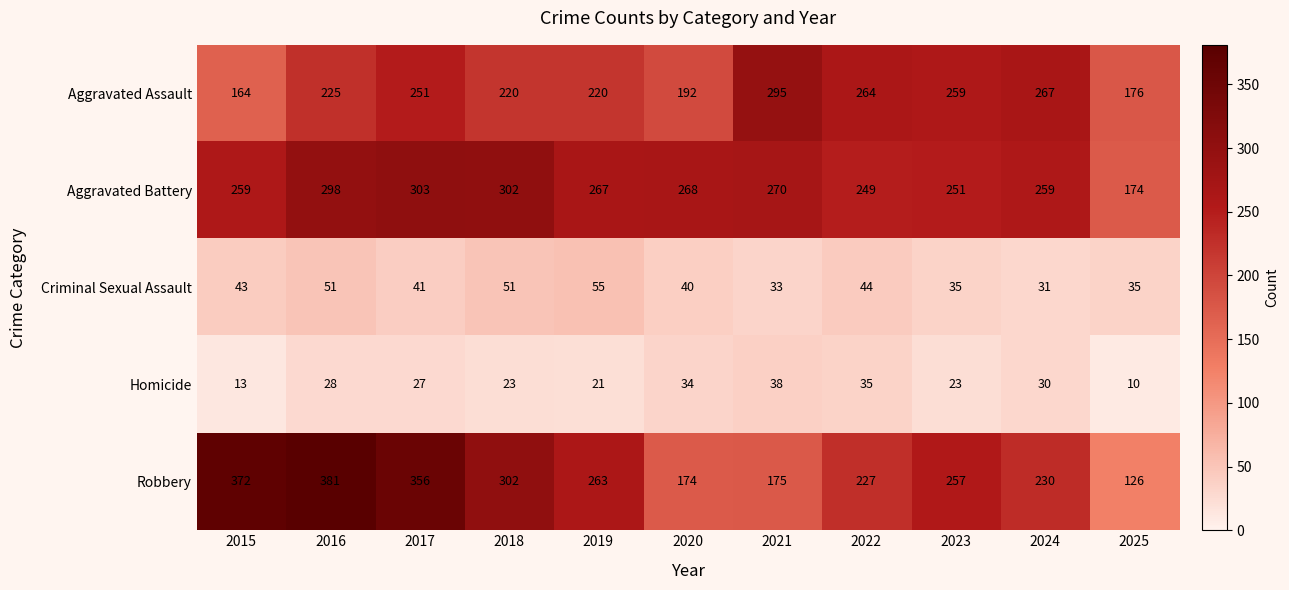

Which series has the largest total across all categories?

Aggravated Battery